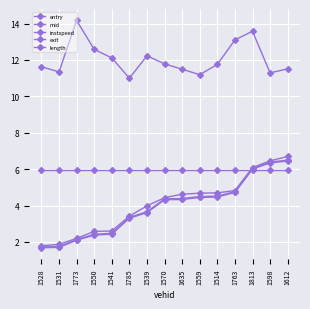

What is the label of the 3rd point from the left?

1773